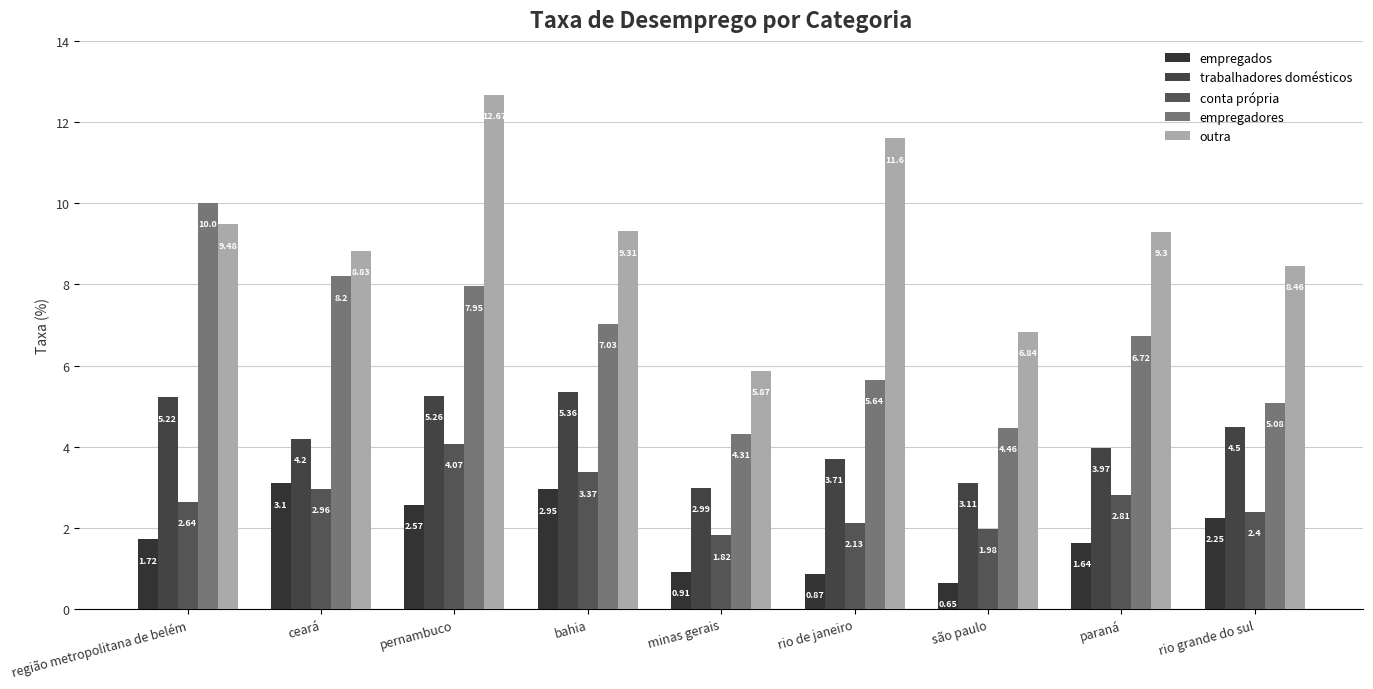

At how many categories does at least one series exceed 11?

2